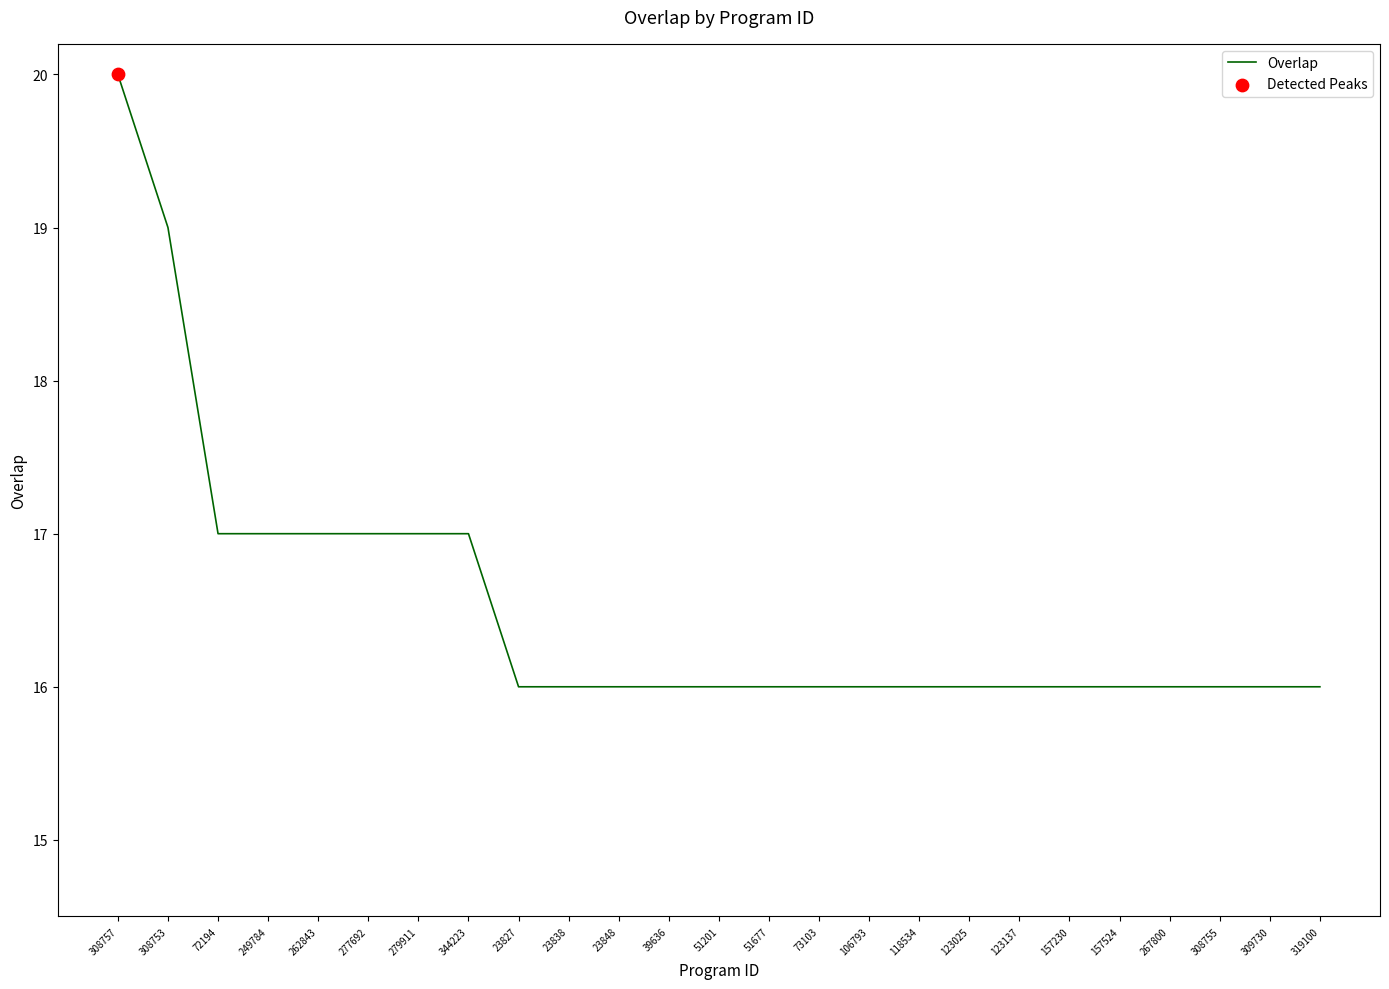

Which has a higher value, 308757 or 106793?

308757